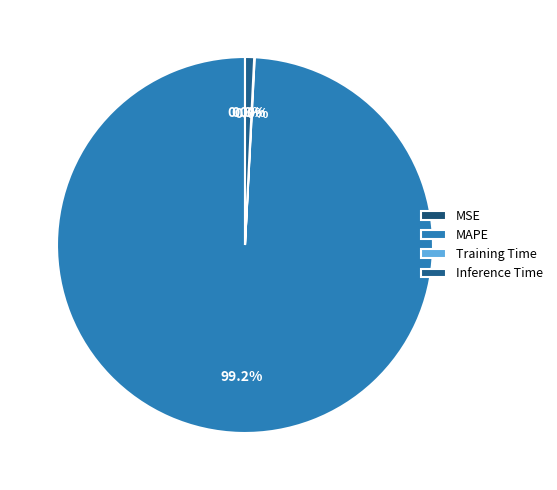

Is there any slice that represents more than half of the pie?

Yes